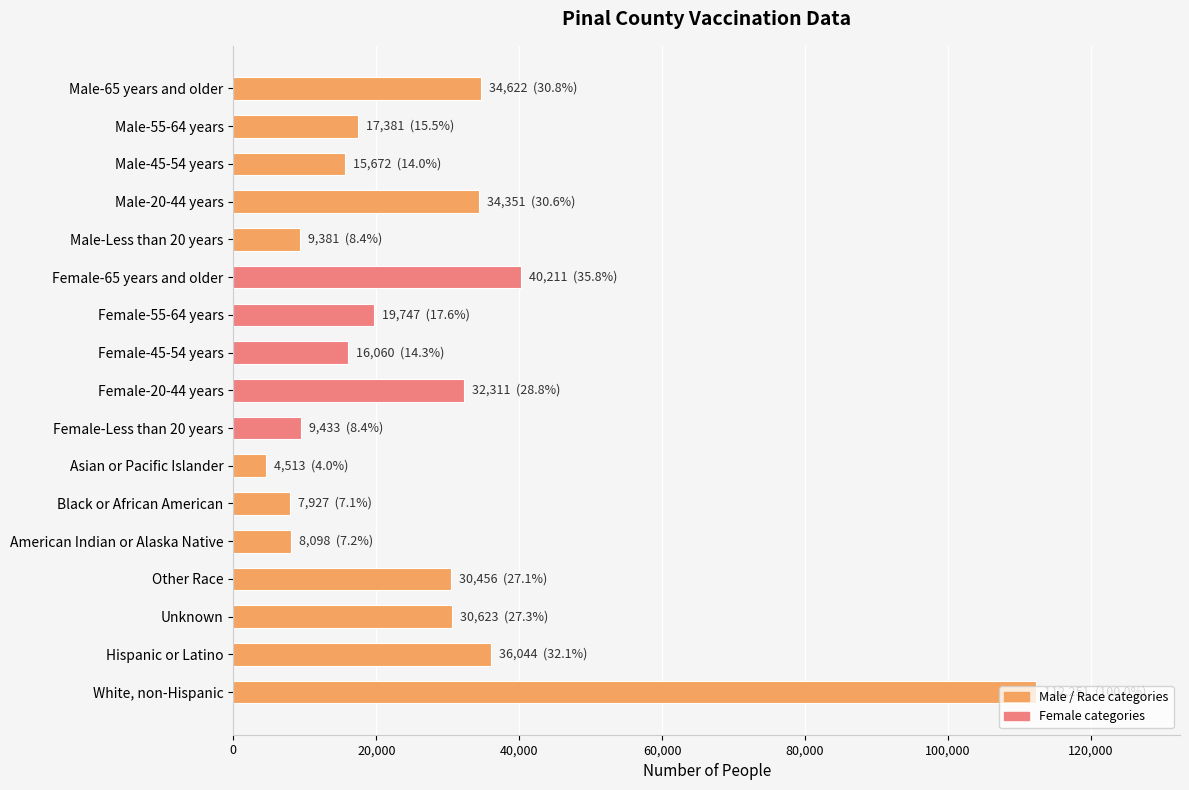

What is the value of the 13th bar from the top?

8098